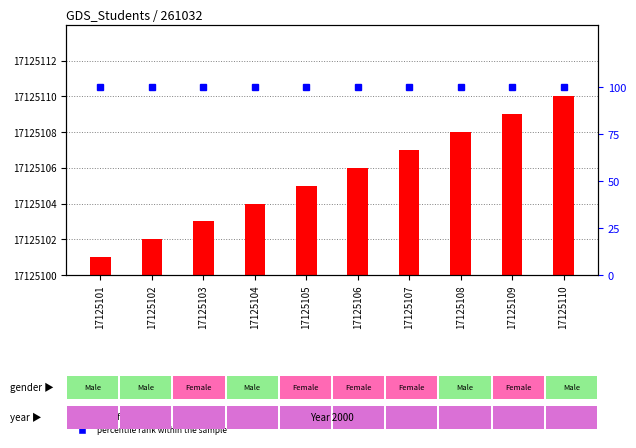

Which category has the lowest value in the transformed count series?

17125101